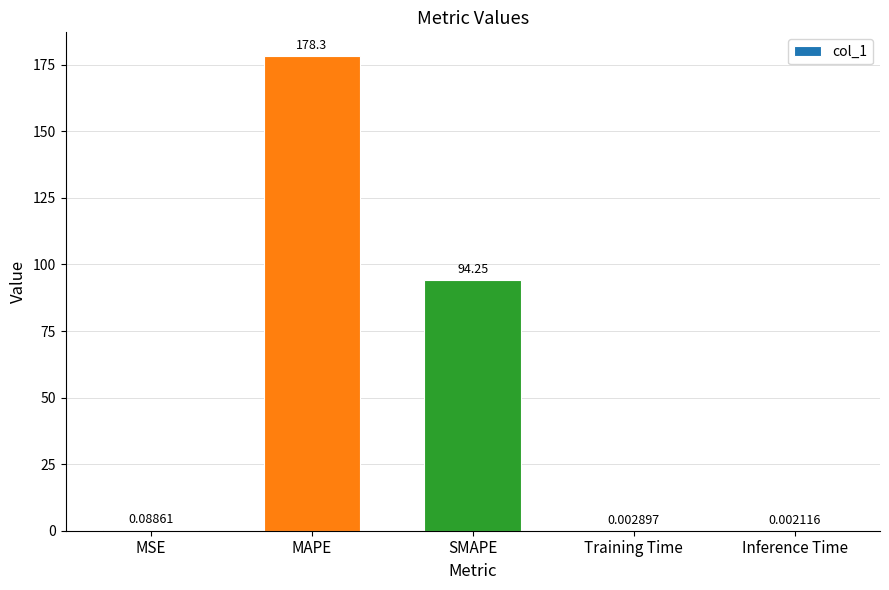

What is the sum of the values at Inference Time and MAPE?

178.3